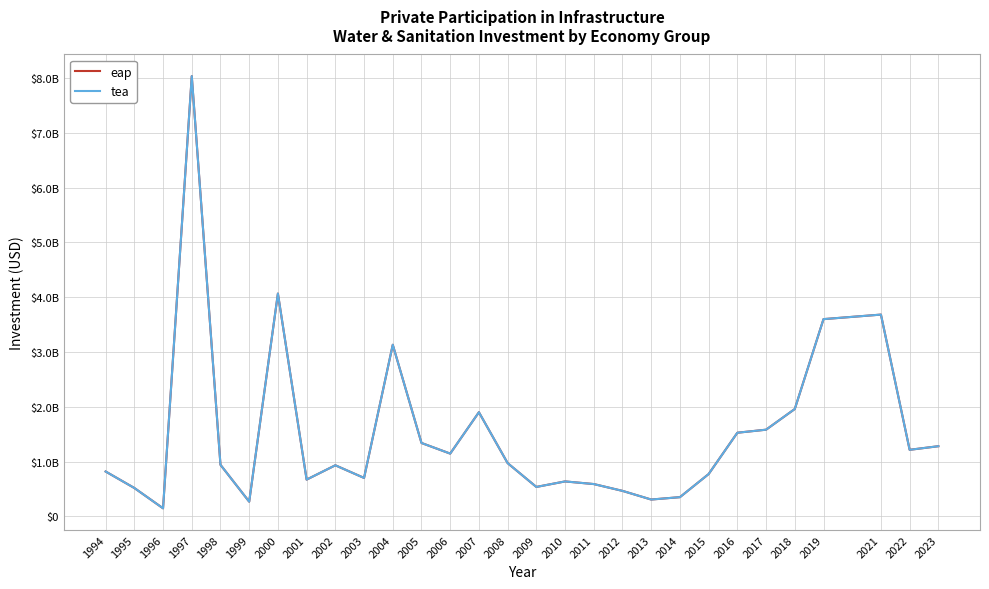

What is the smallest value displayed?

149300000